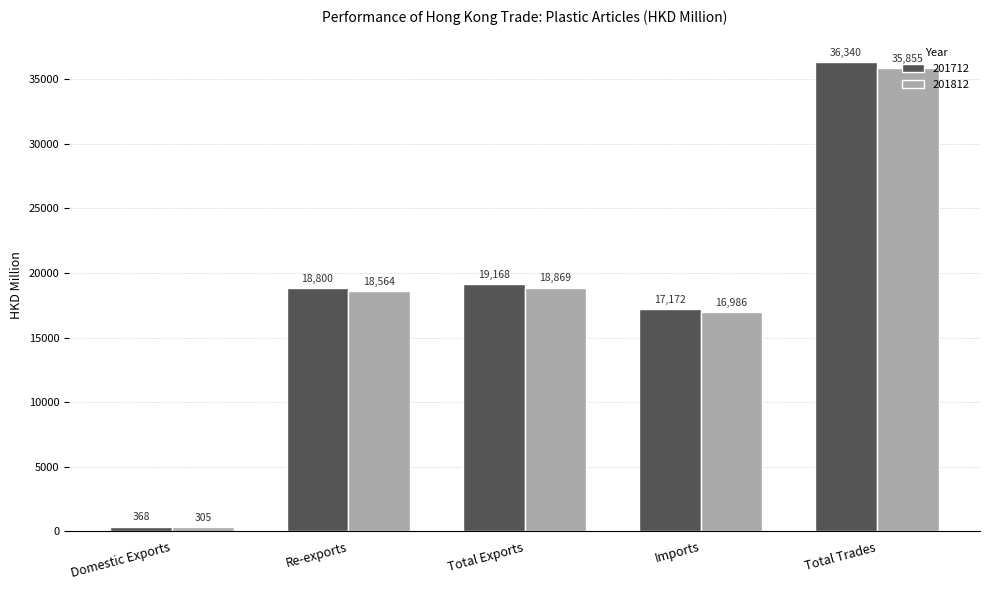

What position from the left is Imports?

4